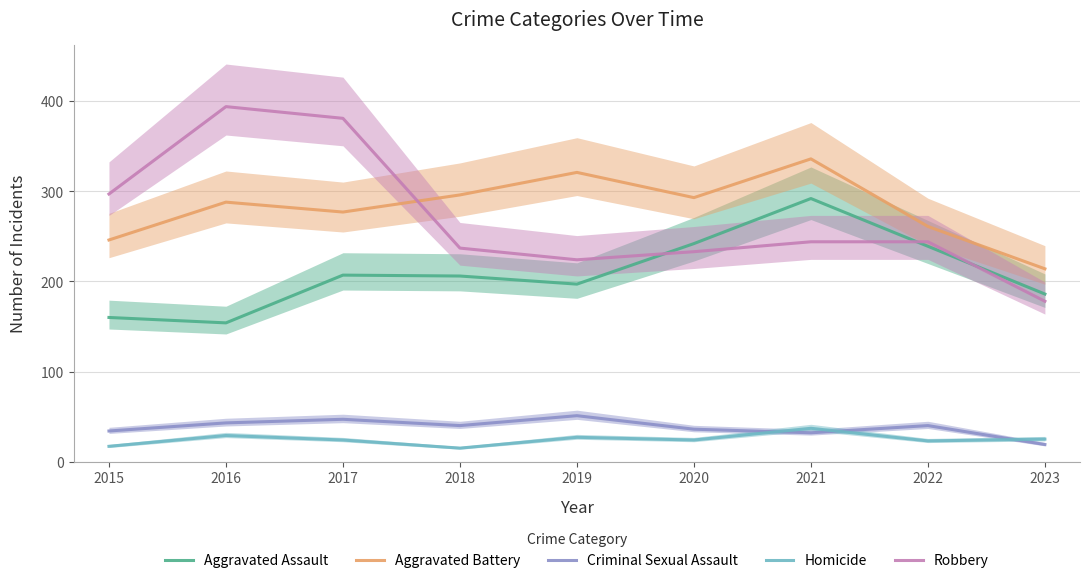

Reading left to right, list all the values displayed in this chart.

Aggravated Assault: 160	154	207	206	197	242	292	239	186
Aggravated Battery: 246	288	277	296	321	293	336	261	214
Criminal Sexual Assault: 34	43	47	40	51	36	32	40	19
Homicide: 17	29	24	15	27	24	37	23	25
Robbery: 297	394	381	237	224	233	244	244	178